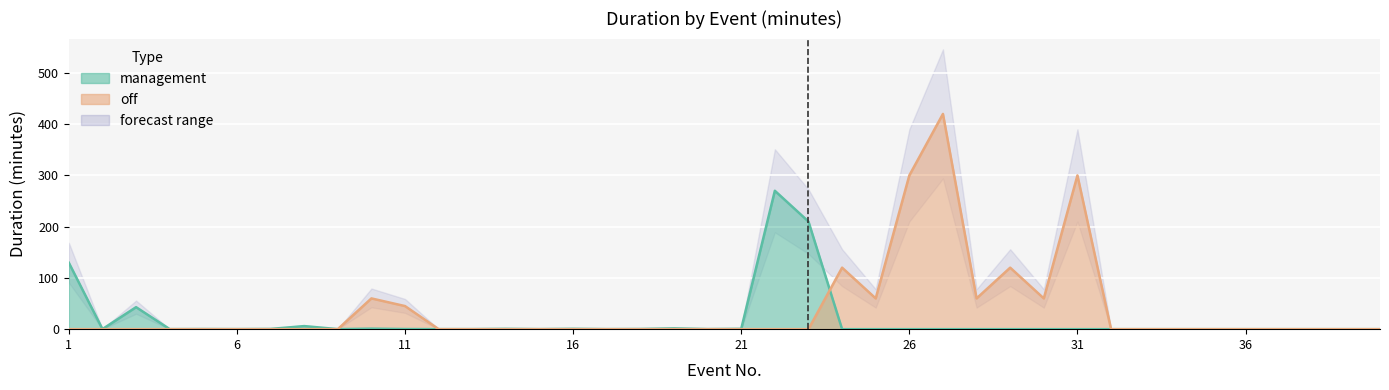

Which series has the largest range (max minus min)?

off